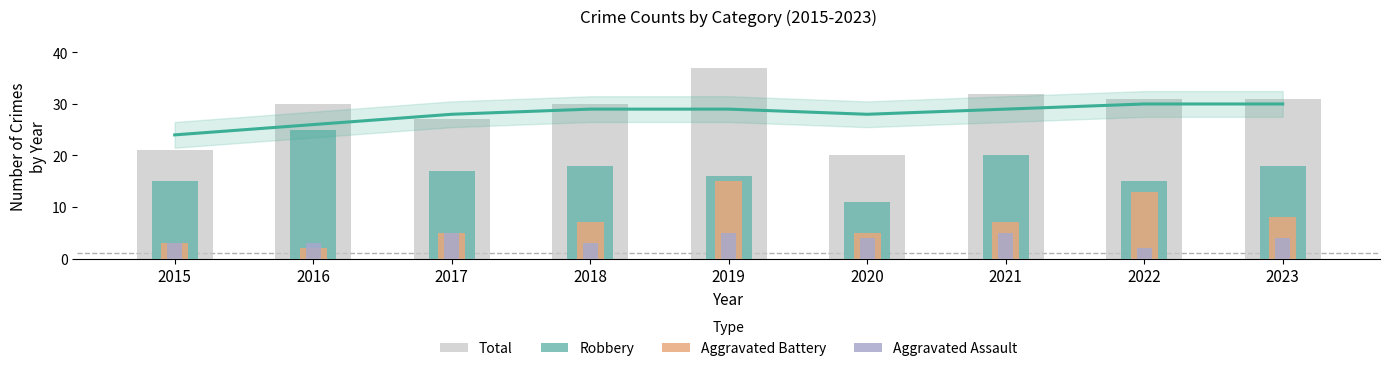

What is the minimum value shown in the chart?

2